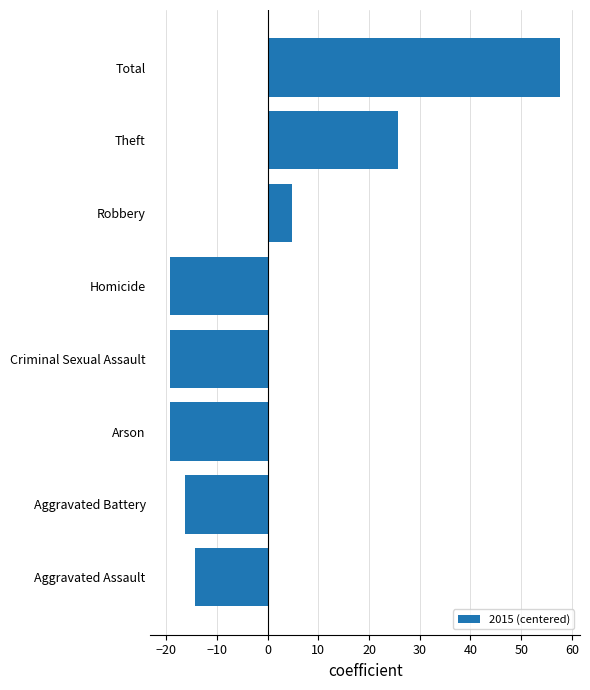

Reading bottom to top, what are all the values shown in this chart?

Aggravated Assault=-14.2	Aggravated Battery=-16.2	Arson=-19.2	Criminal Sexual Assault=-19.2	Homicide=-19.2	Robbery=4.8	Theft=25.8	Total=57.8